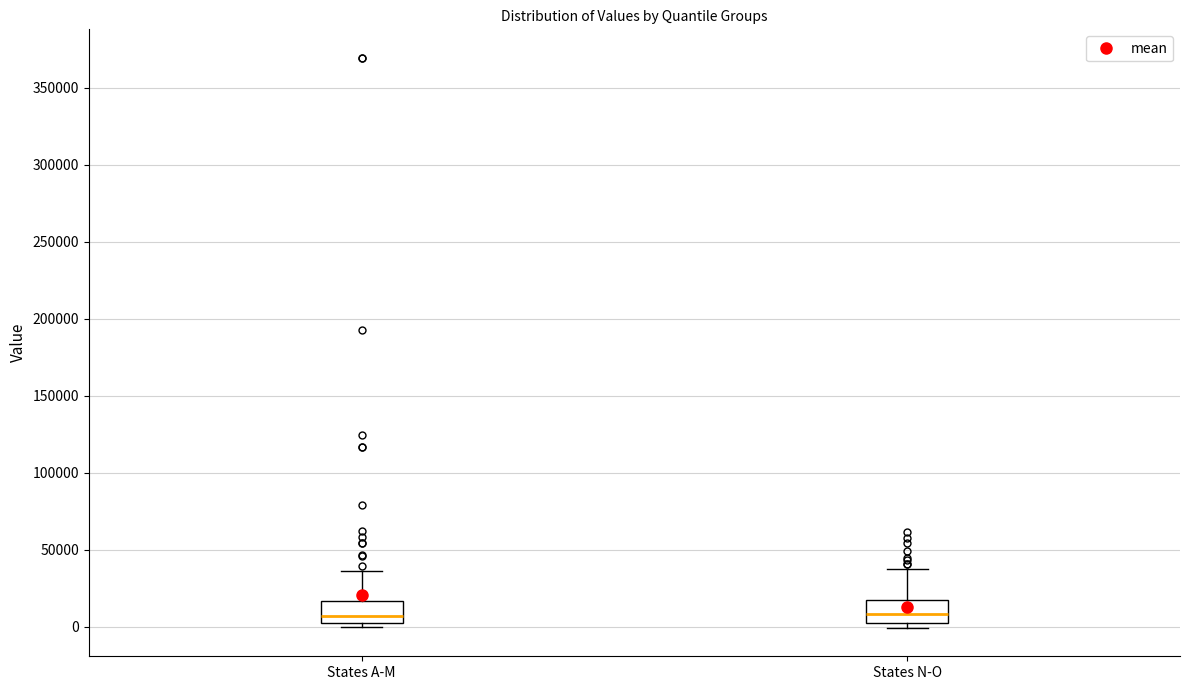

Reading left to right, transcribe this box plot: for each box, give where its median line is, the range the box spans, and where its two whiskers end, as read against the y-axis. The values are not printed on the chart, so give them approximately, as read against the axis.

States A-M: median 5000, box 0 to 15000, whiskers 0 (just below the box's lower edge) to 35000
States N-O: median 10000, box 5000 to 20000, whiskers 0 to 35000